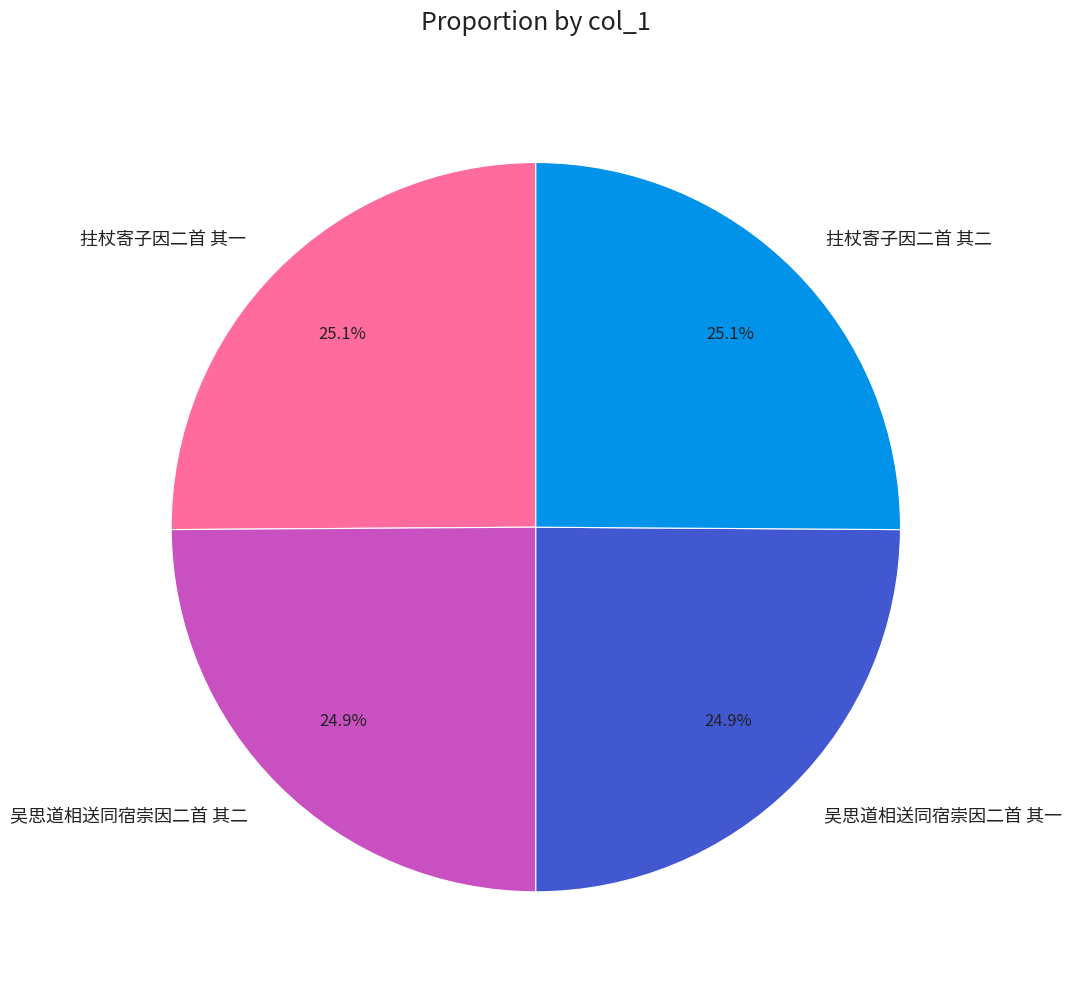

Combined, what portion of the pie is 拄杖寄子因二首 其二 and 吴思道相送同宿崇因二首 其一?

50.0%